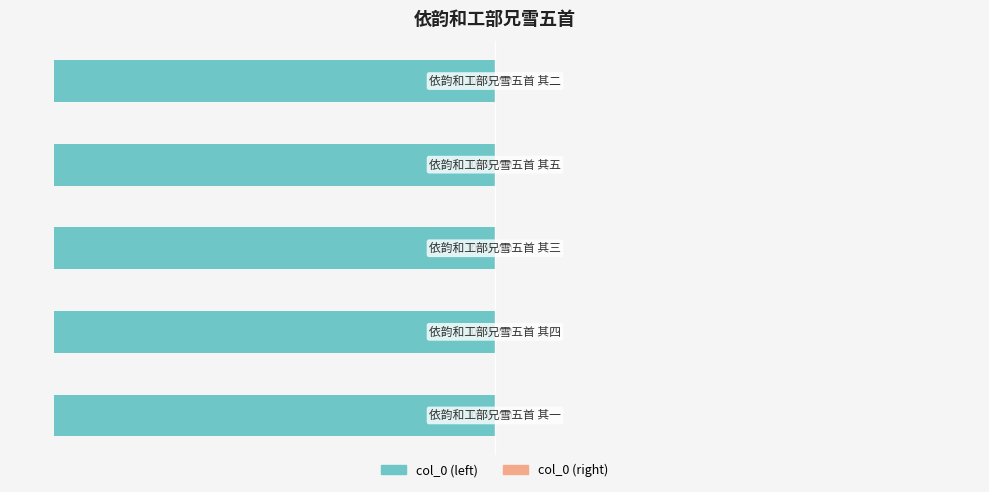

The value of col_0 (right) at 2 is 0.0. True or false?

True